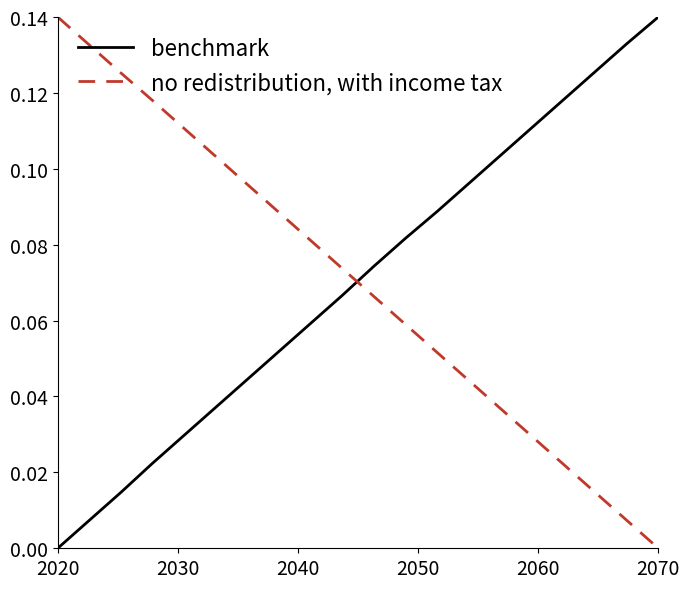

True or false: no redistribution, with income tax has more than 2 interior local peaks.

False